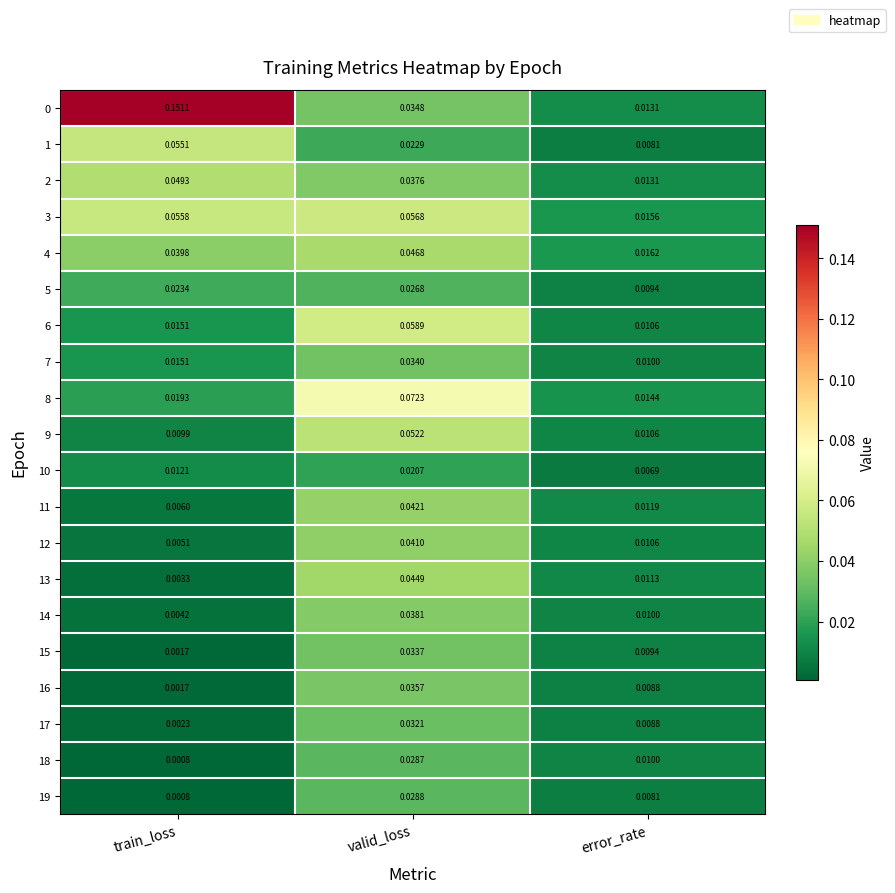

At which label is 7 closest to 0?

error_rate